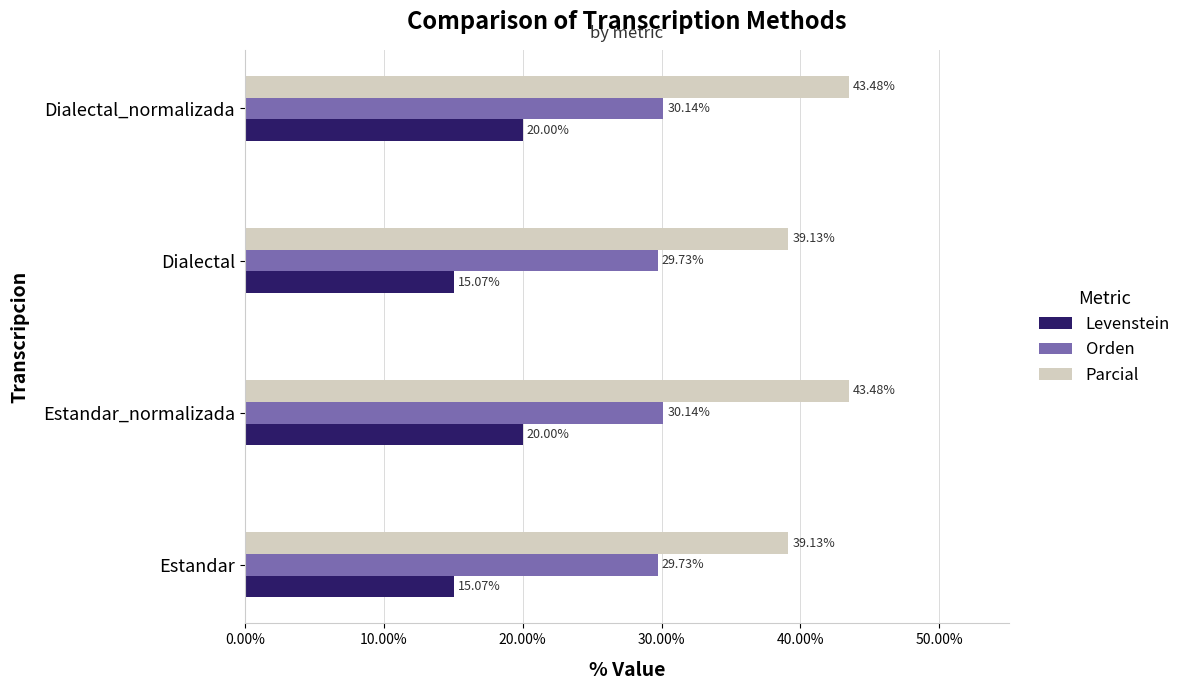

How many data points in Parcial are less than 43?

2